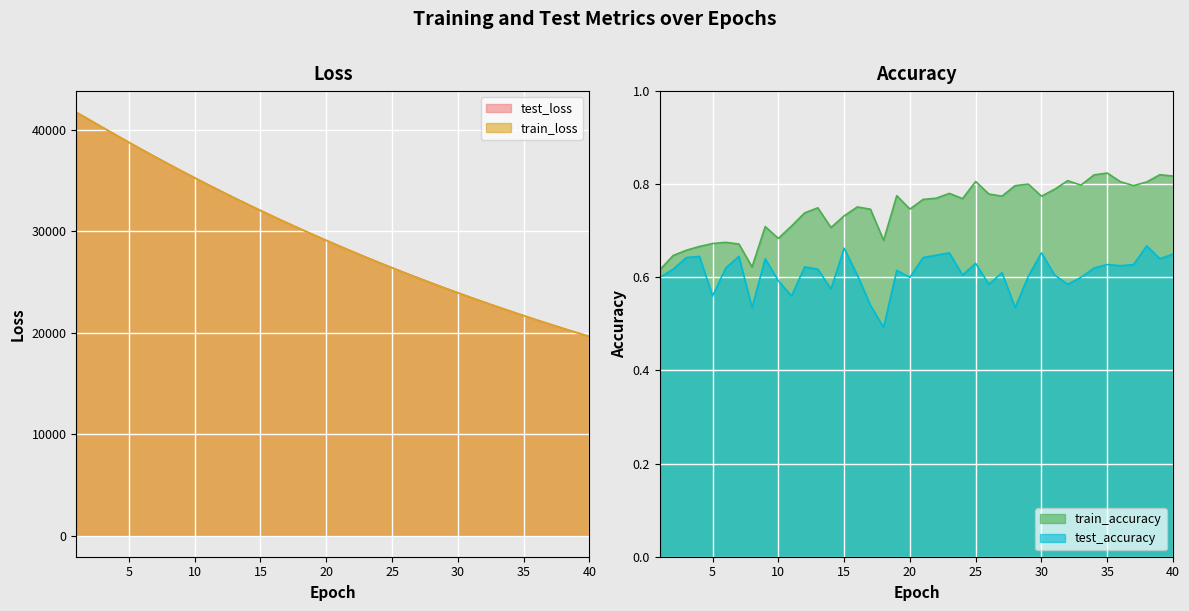

How many lines are shown in the chart?

4